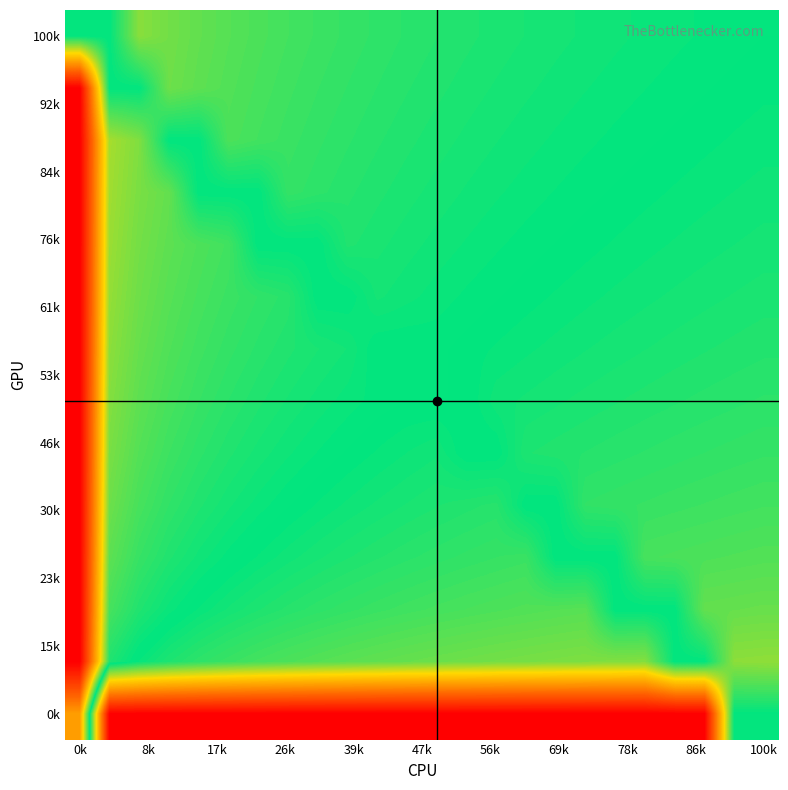

How many data points does each series have?

24